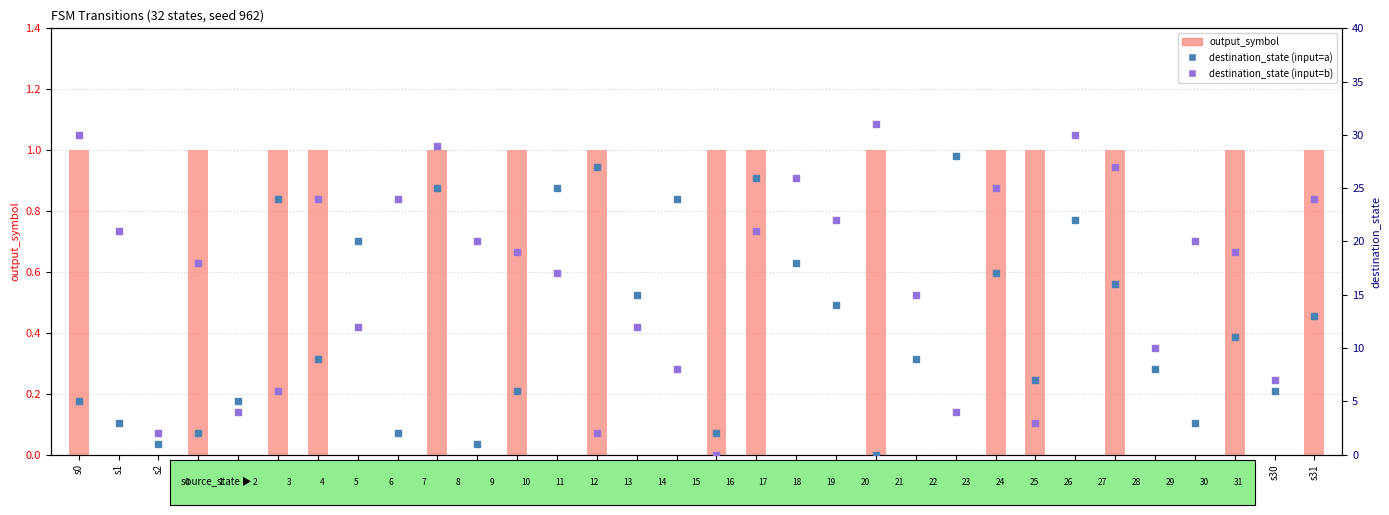

Which series has the widest spread of Y values?

destination_state (input=b)